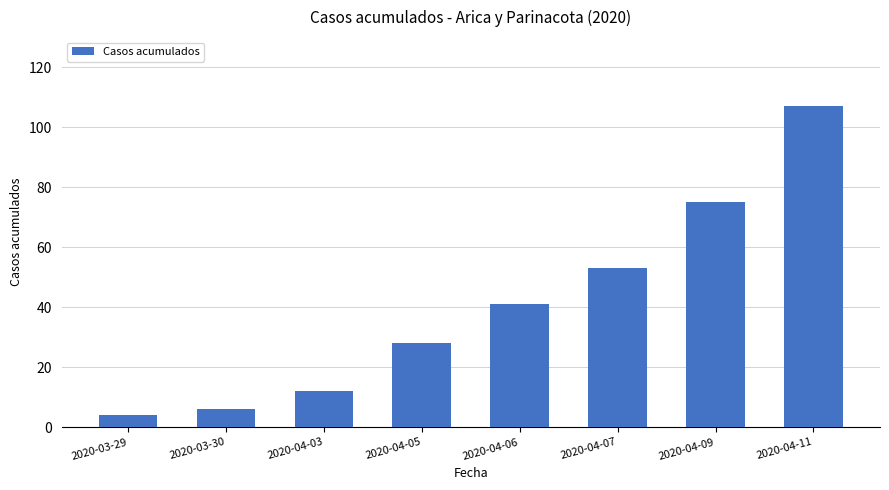

Reading right to left, list all the values displayed in this chart.

107	75	53	41	28	12	6	4